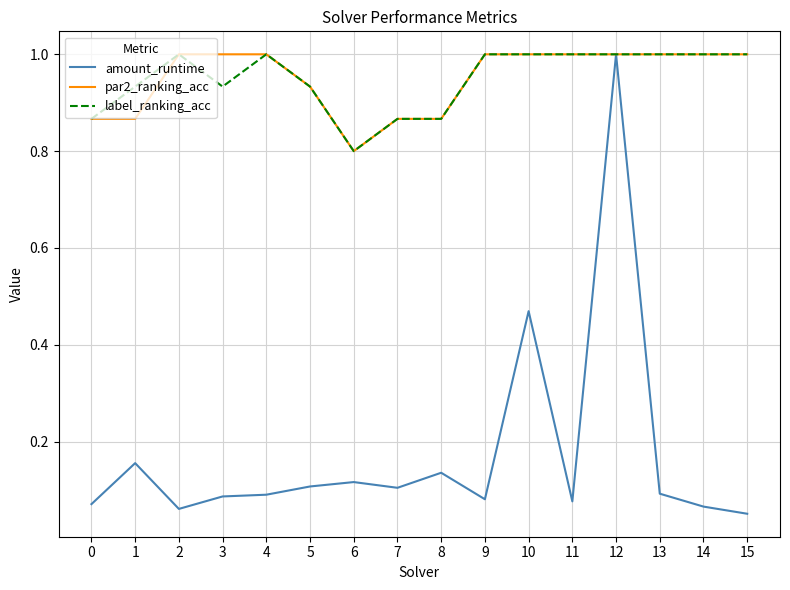

What is the lowest value of the par2_ranking_acc series?

0.8